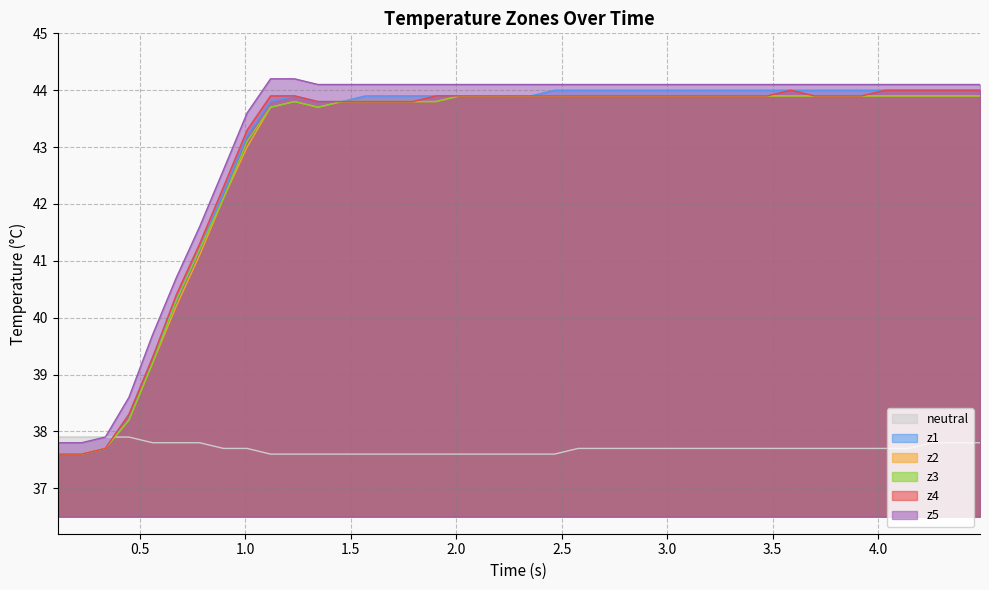

Which series ends up on top after the final intersection of z4 and neutral?

z4